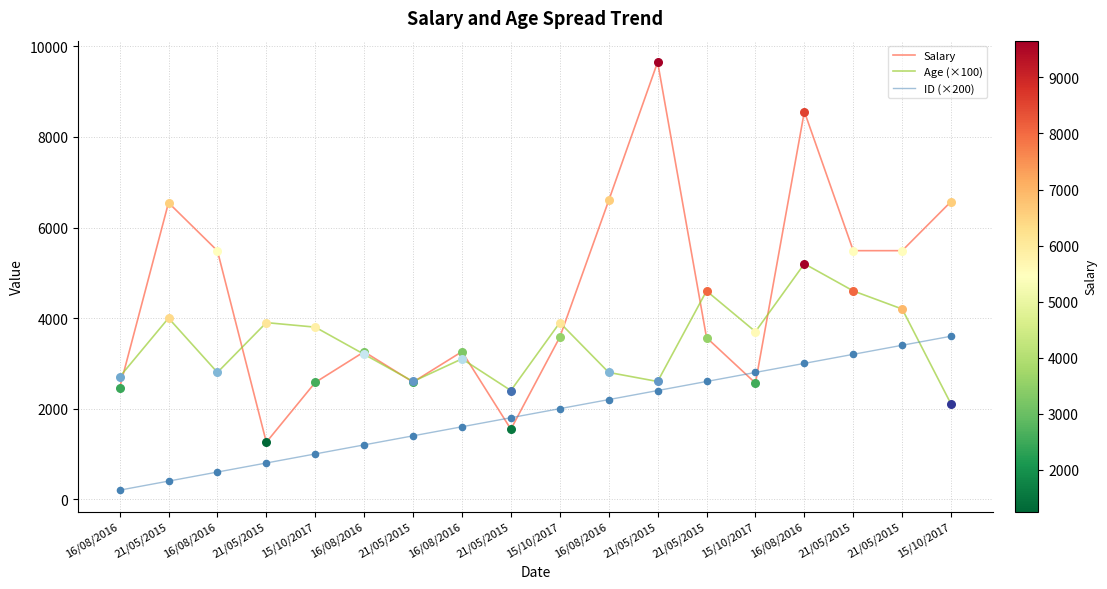

Does the chart have visible grid lines?

Yes